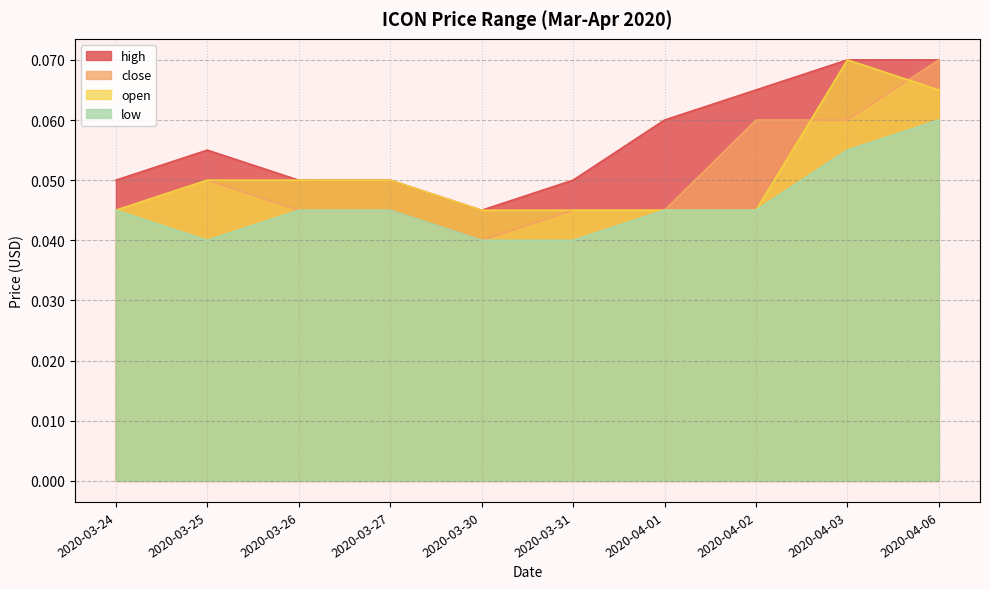

How many series are shown in this chart?

4